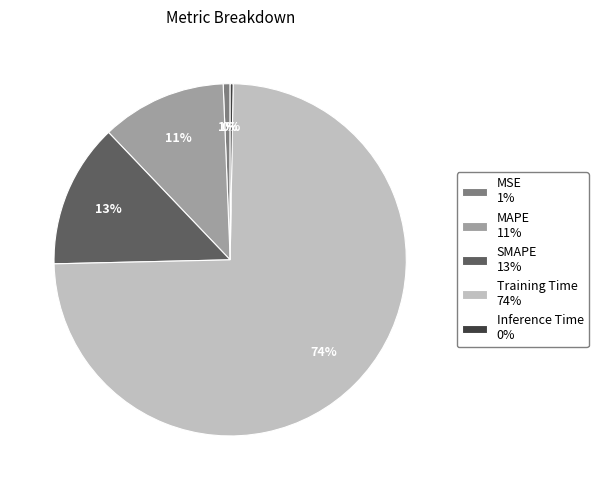

True or false: MAPE accounts for 18% of the total.

False